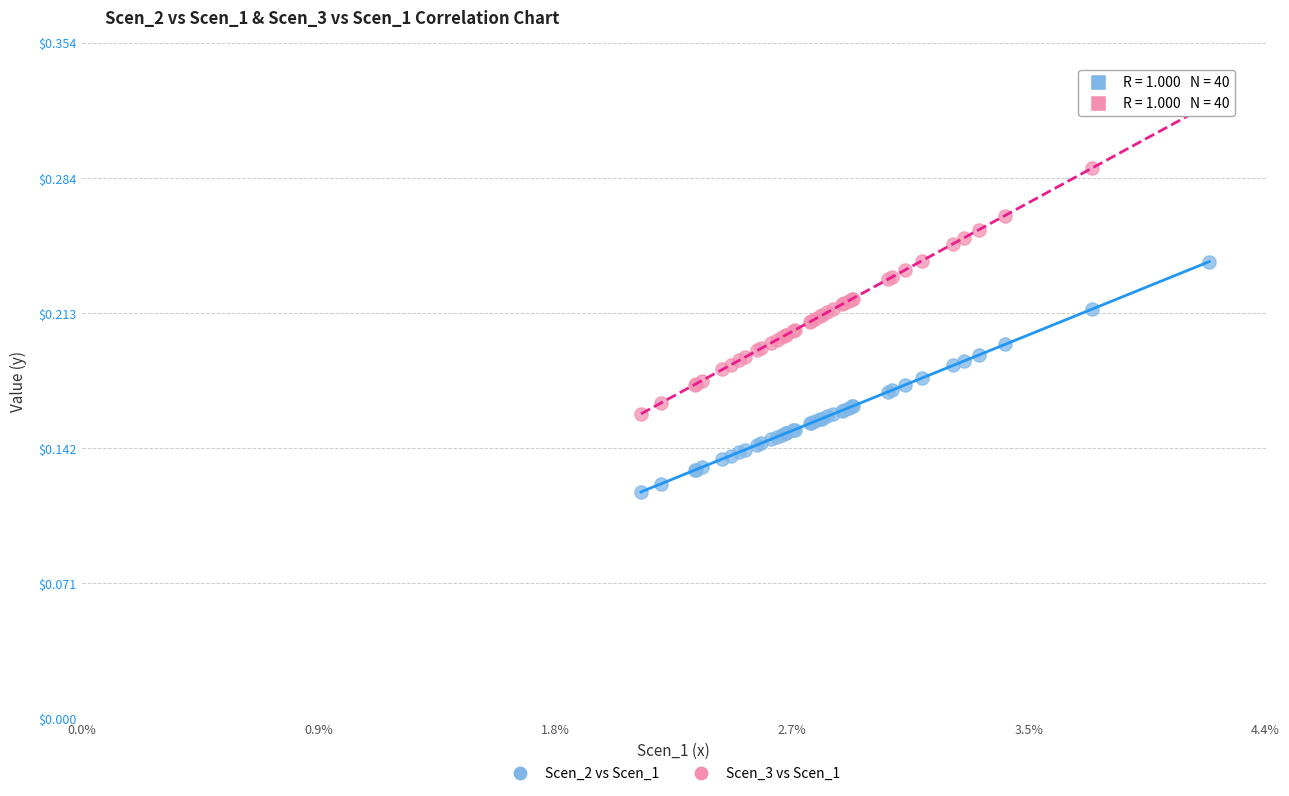

Which series contains the highest Y value?

Scen_3 vs Scen_1